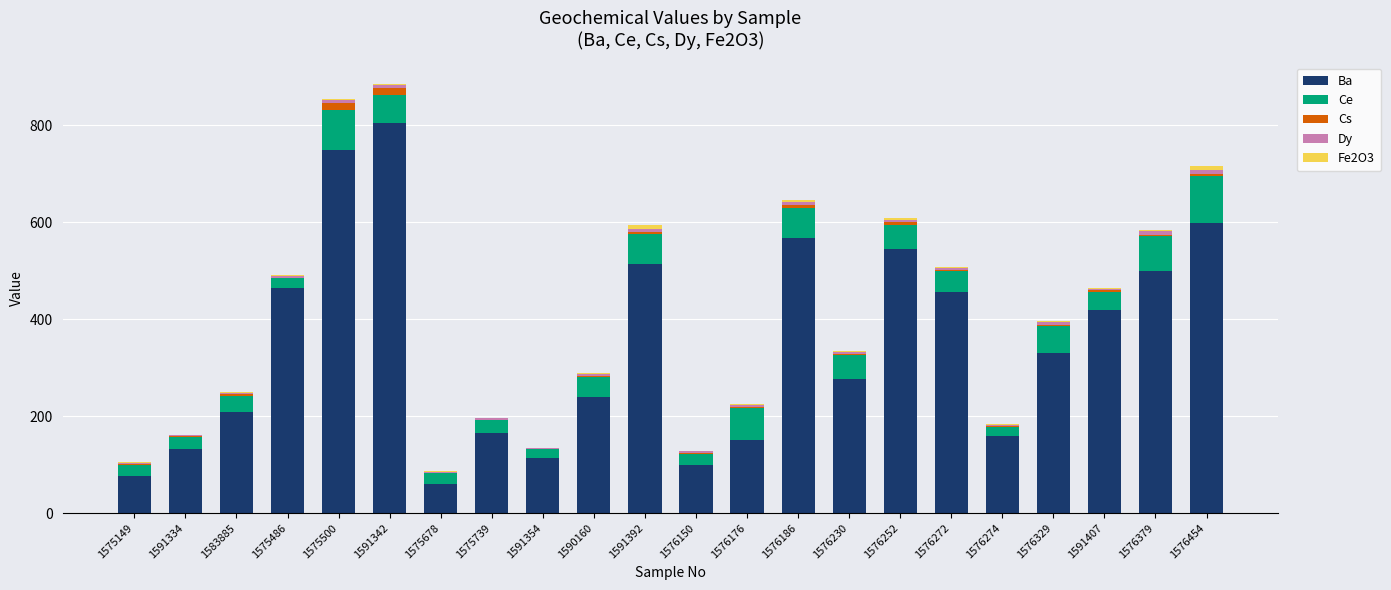

What is the sum of all Ba values?

7632.5